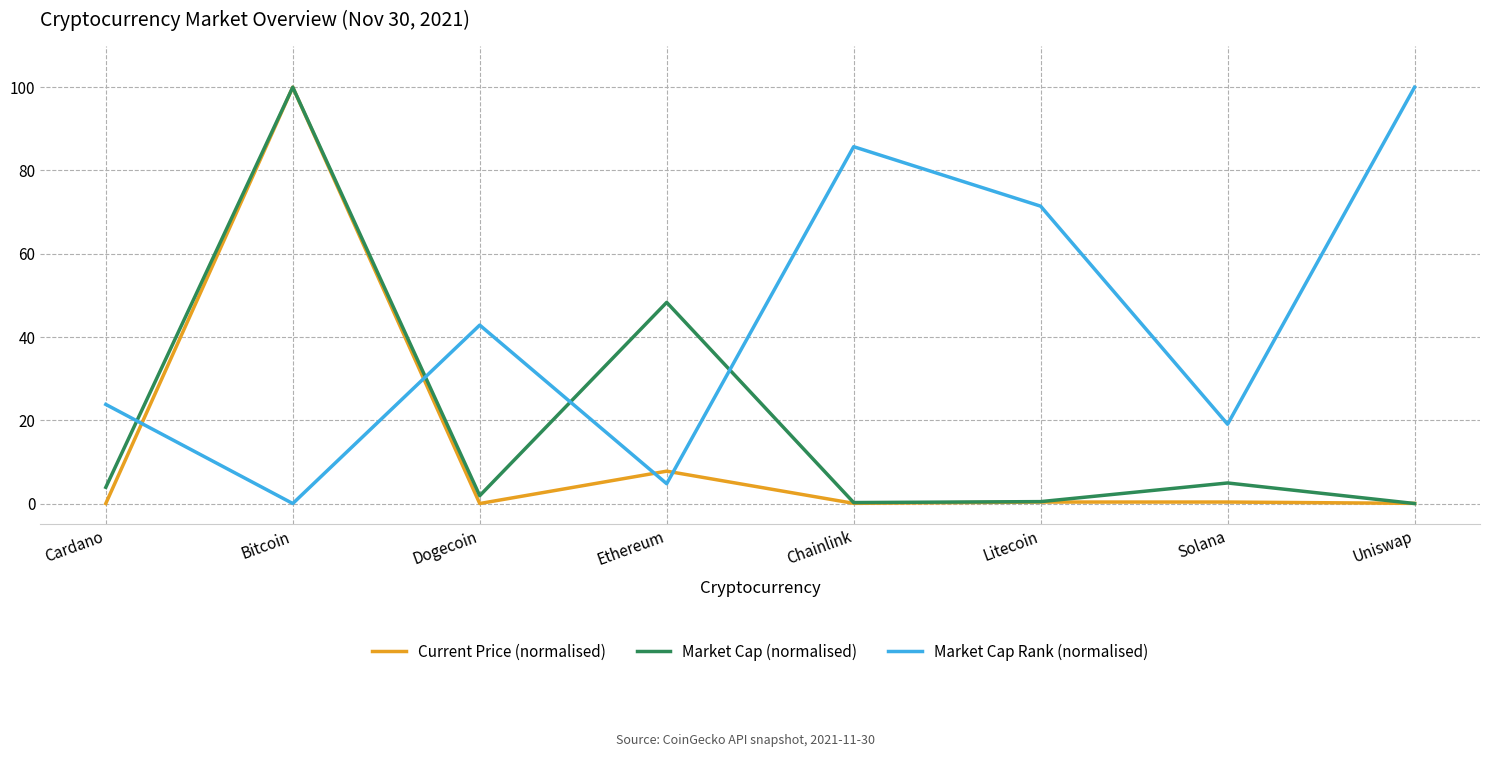

At which label is Market Cap Rank (normalised) closest to 50?

Dogecoin